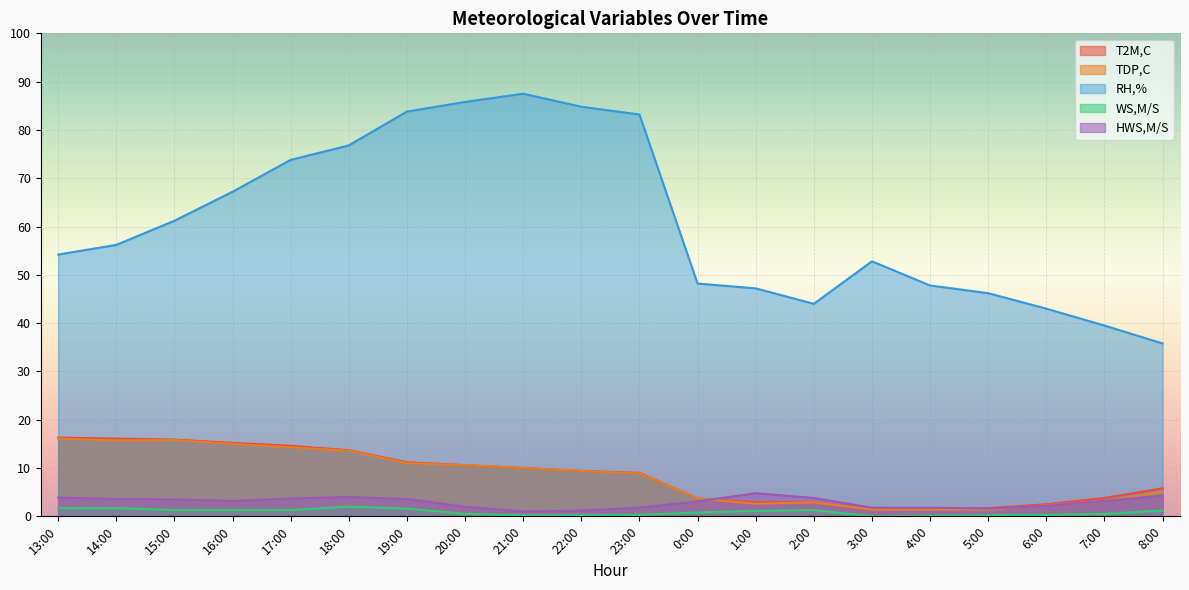

At which category does HWS,M/S reach its first local peak?

18:00